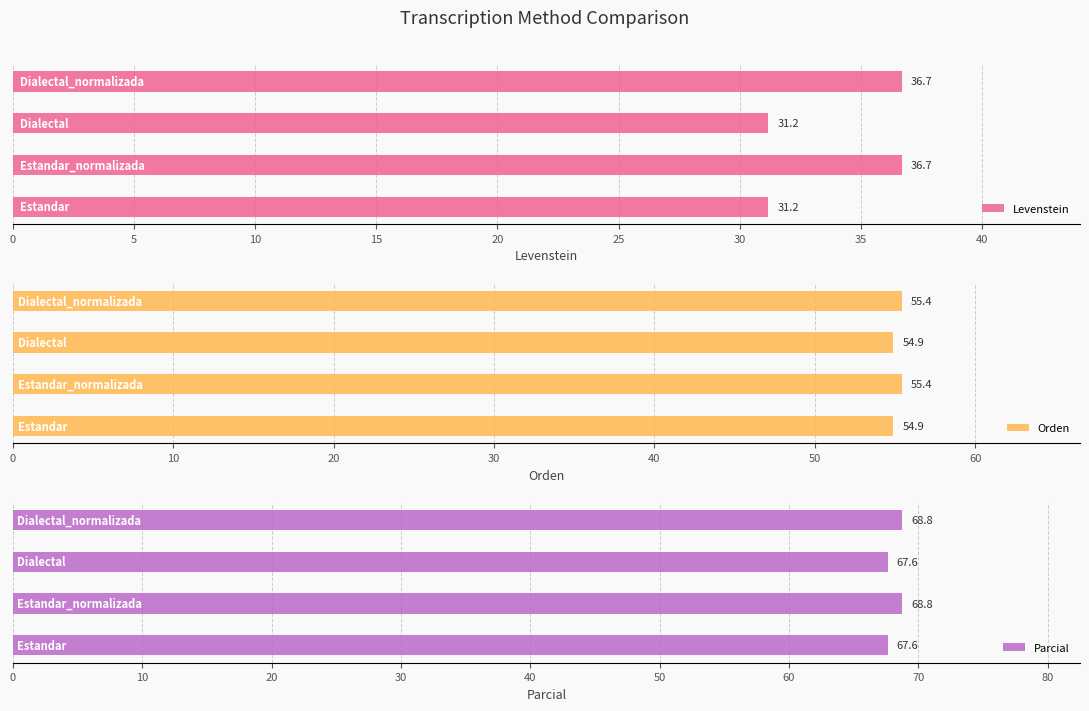

What is the difference between the maximum and minimum values in the Parcial series?

1.1